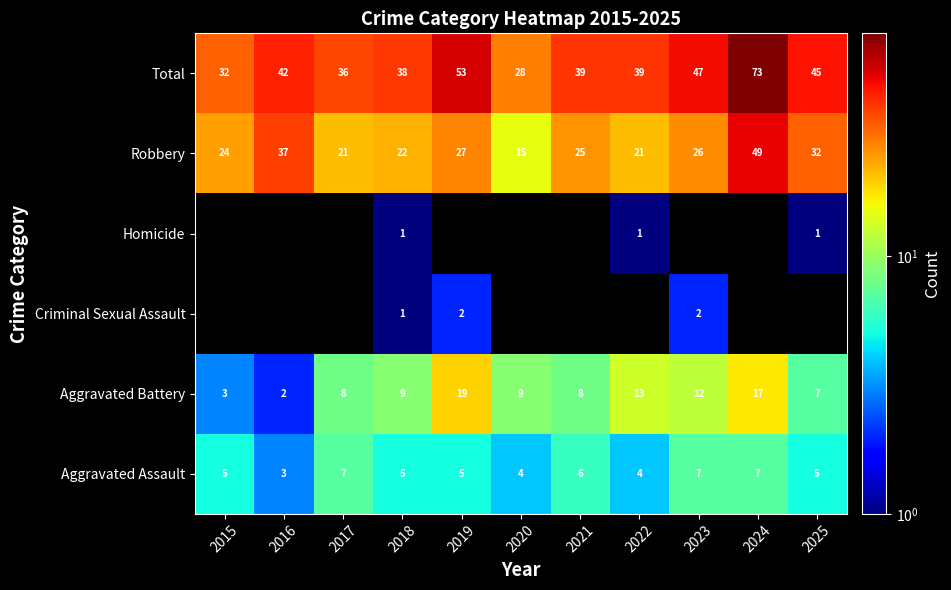

How many categories are shown in the chart?

11